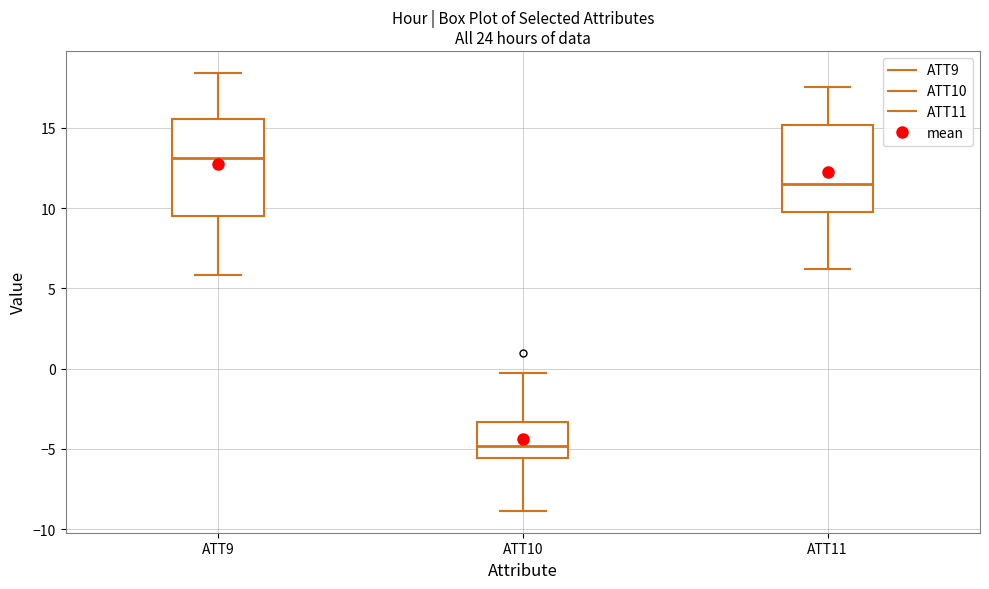

Reading left to right, transcribe this box plot: for each box, give where its median line is, the range the box spans, and where its two whiskers end, as read against the y-axis. The values are not printed on the chart, so give them approximately, as read against the axis.

ATT9: median 13.0, box 9.5 to 15.5, whiskers 6.0 to 18.5
ATT10: median -5.0, box -5.5 to -3.5, whiskers -9.0 to 0.0
ATT11: median 11.5, box 10.0 to 15.0, whiskers 6.0 to 17.5